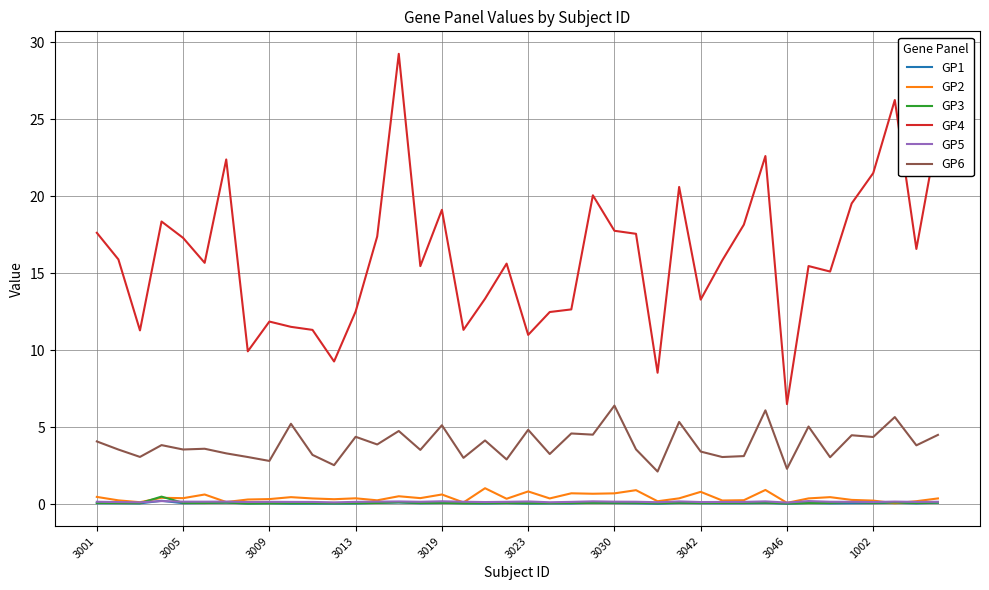

True or false: GP4 and GP6 cross at least once.

False